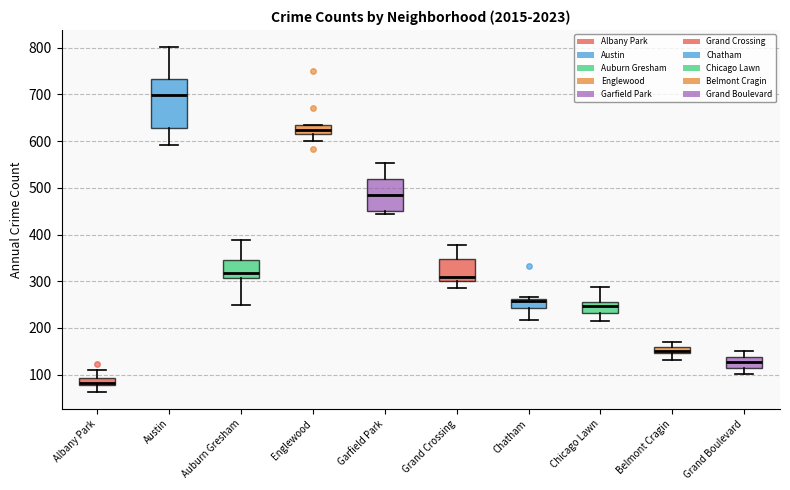

Which box is the tallest, from its lower edge to its upper edge?

Austin